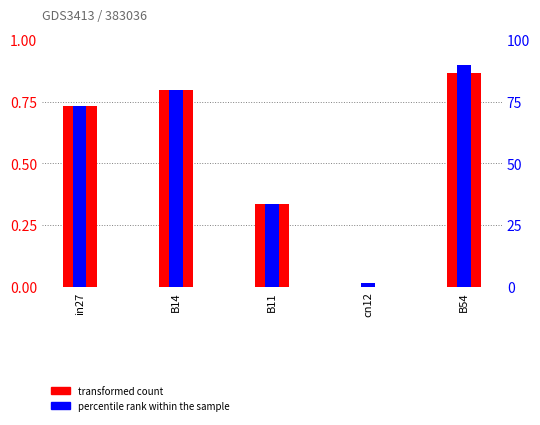

Is the value of transformed count at cn12 greater than the value of percentile rank within the sample at B11?

No